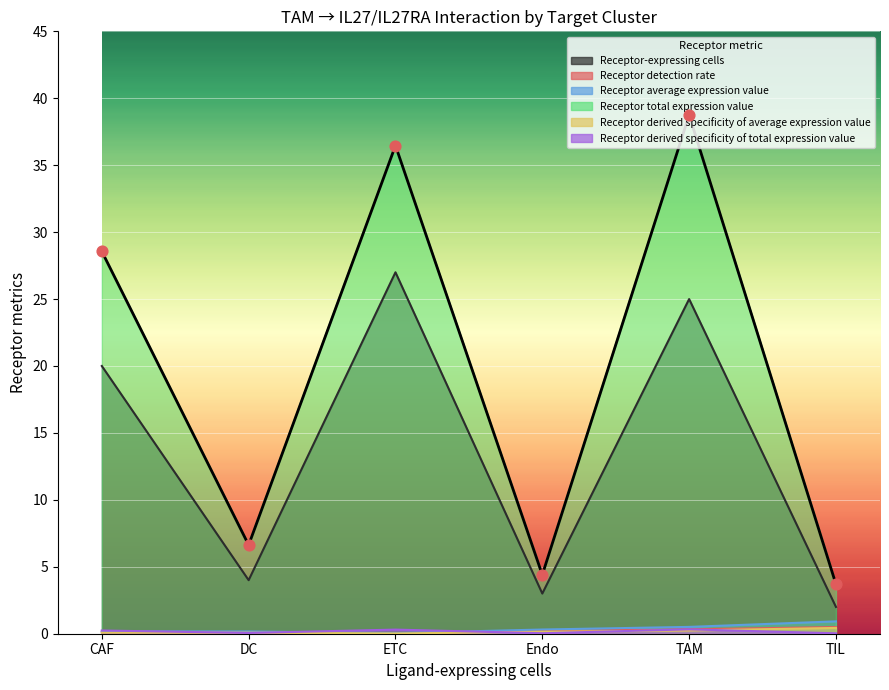

What are all the series names shown in the legend?

Receptor-expressing cells, Receptor detection rate, Receptor average expression value, Receptor total expression value, Receptor derived specificity of average expression value, Receptor derived specificity of total expression value